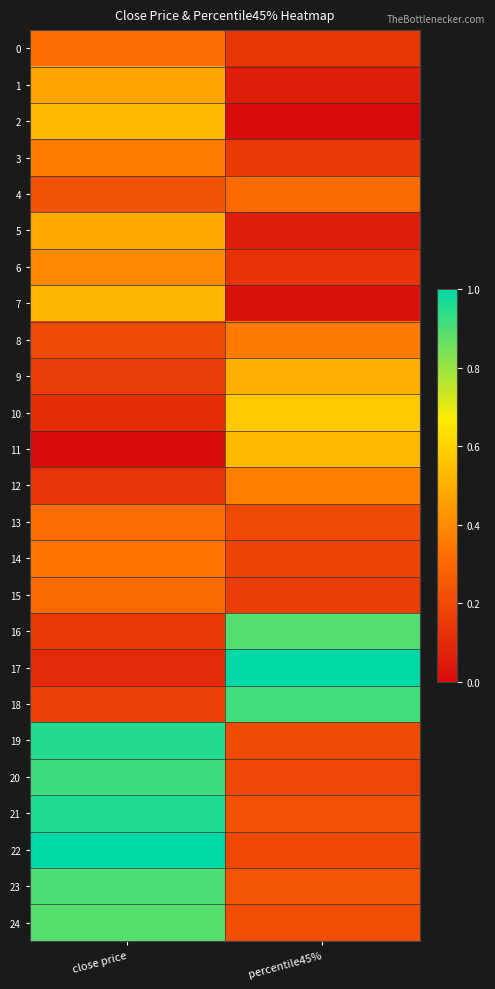

List the series in order of their peak value, highest first.

22, 17, 21, 19, 20, 18, 23, 16, 24, 10, 11, 2, 7, 9, 5, 1, 6, 12, 3, 8, 14, 13, 0, 15, 4